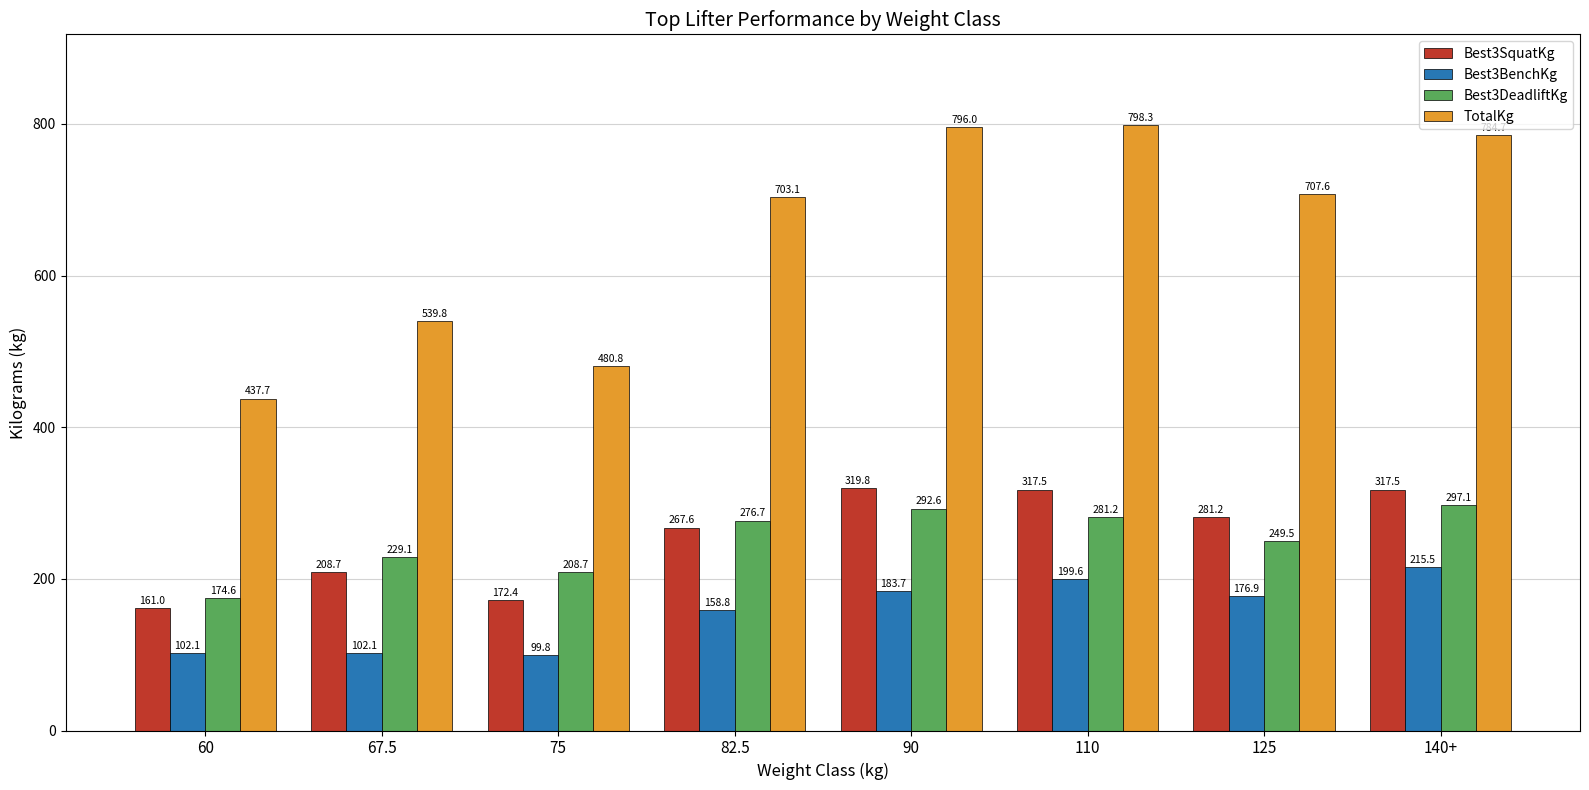

What is the spread (max minus min) of values at 110?

598.7